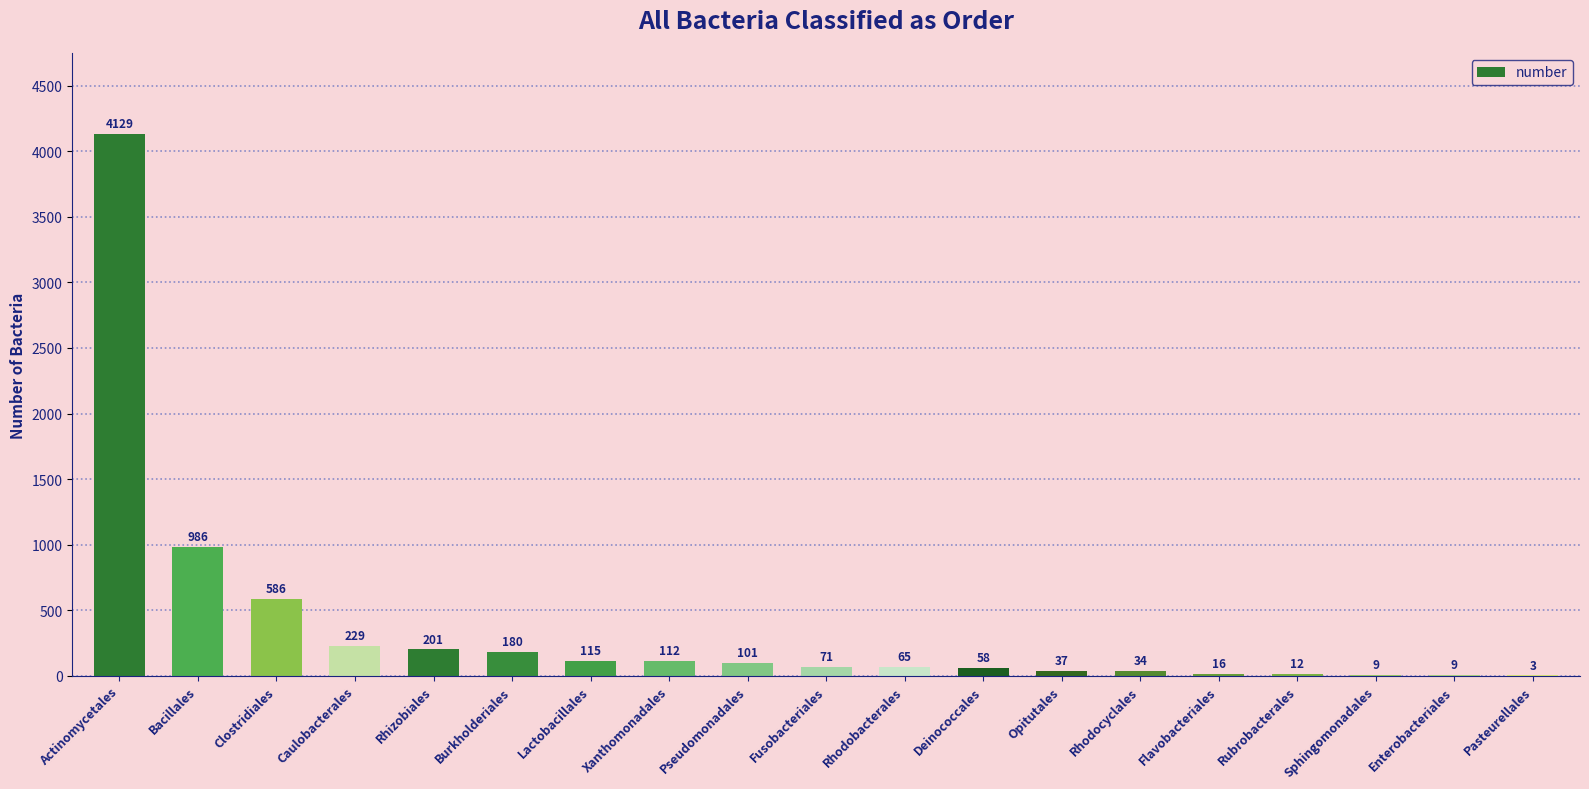

What is the sum of all values?

6953